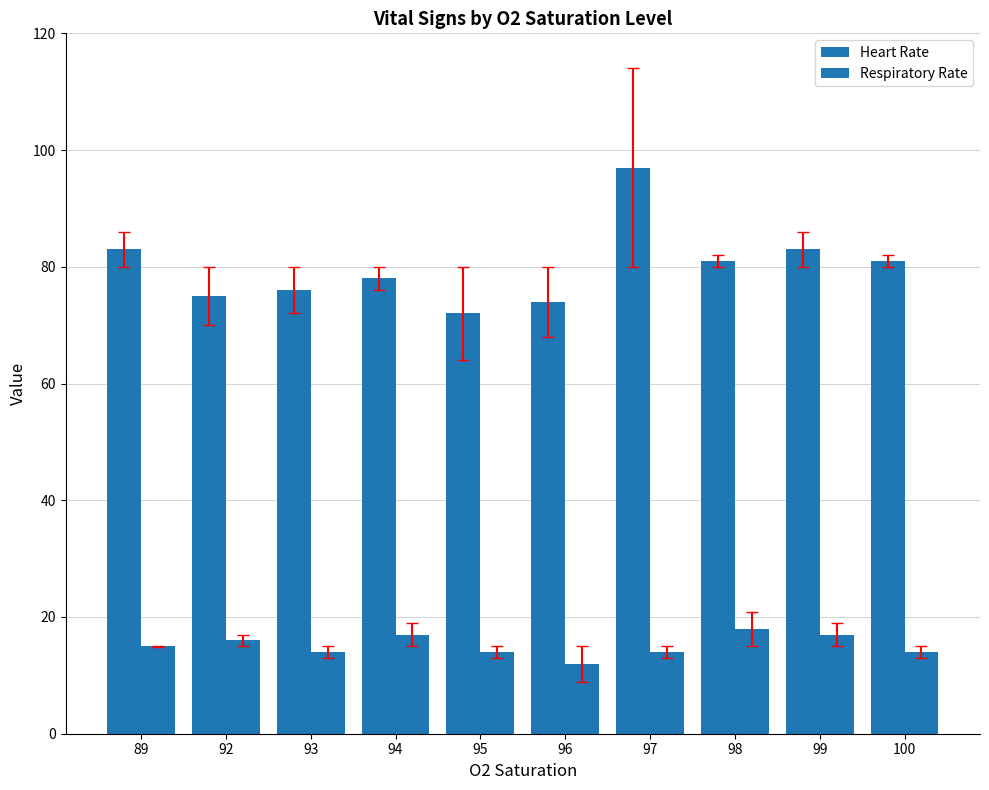

What is the difference between the maximum and minimum values in the Respiratory Rate series?

6